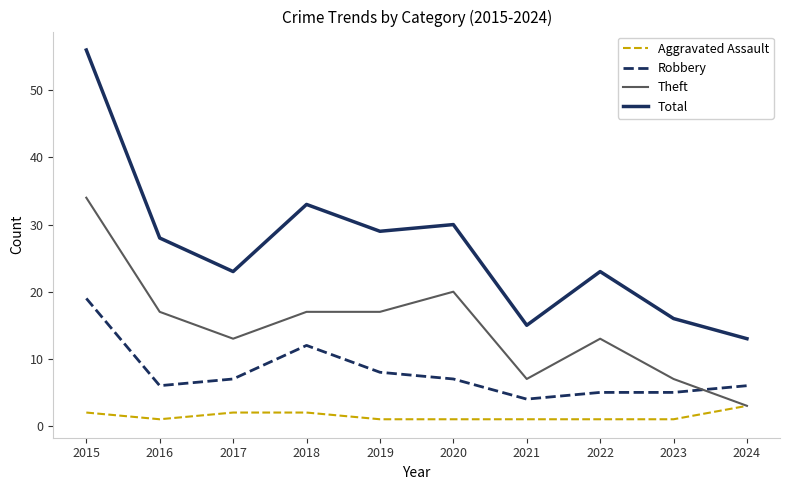

What is the sum of all Aggravated Assault values?

15